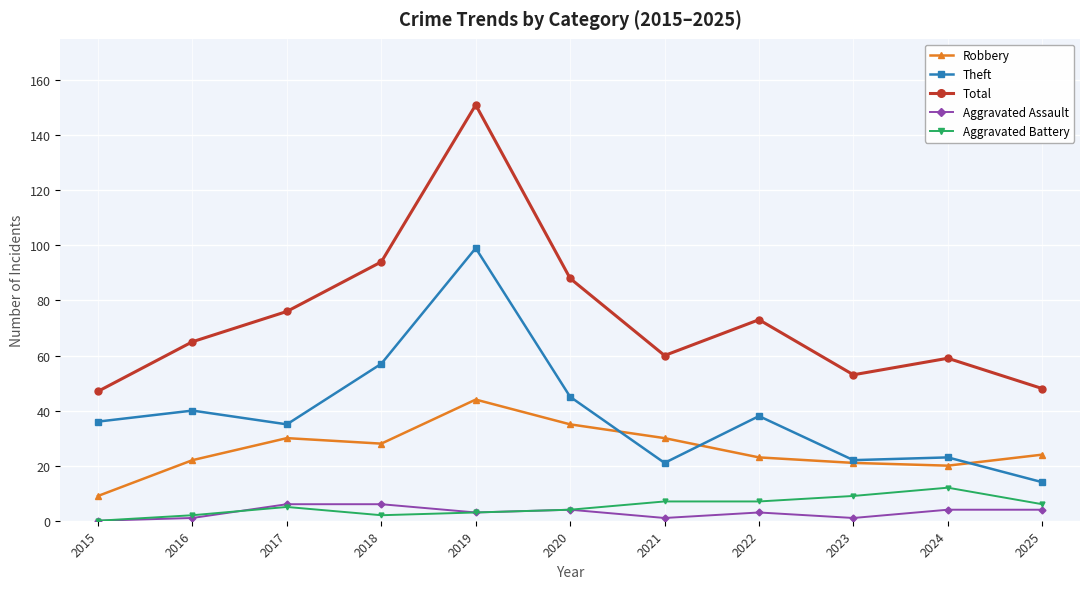

What are all the series names shown in the legend?

Robbery, Theft, Total, Aggravated Assault, Aggravated Battery